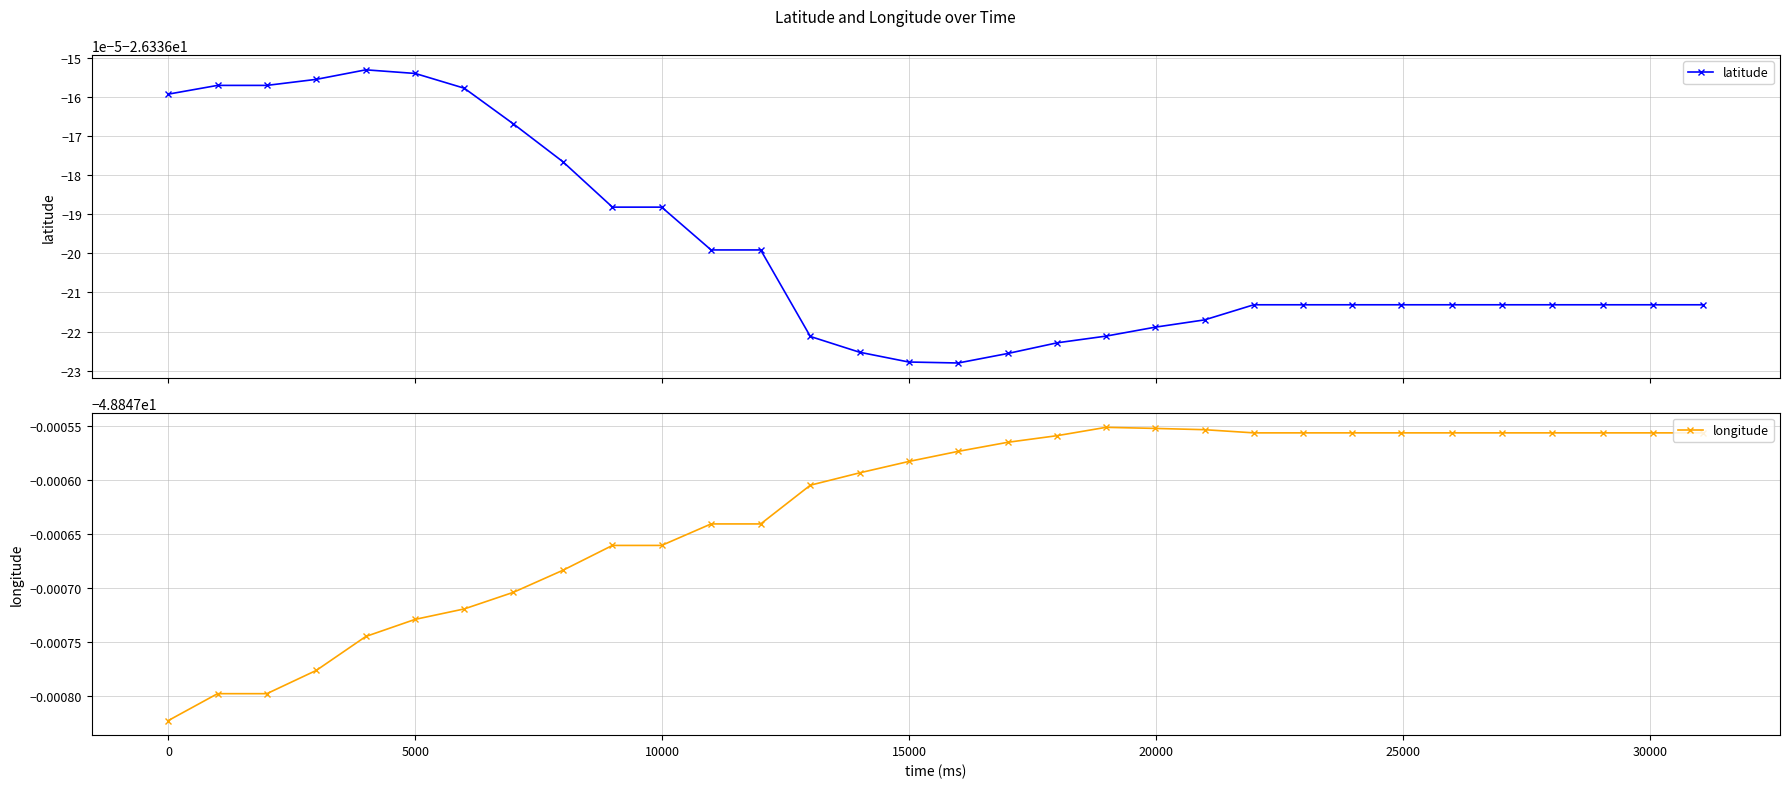

True or false: latitude and longitude intersect in this chart.

False